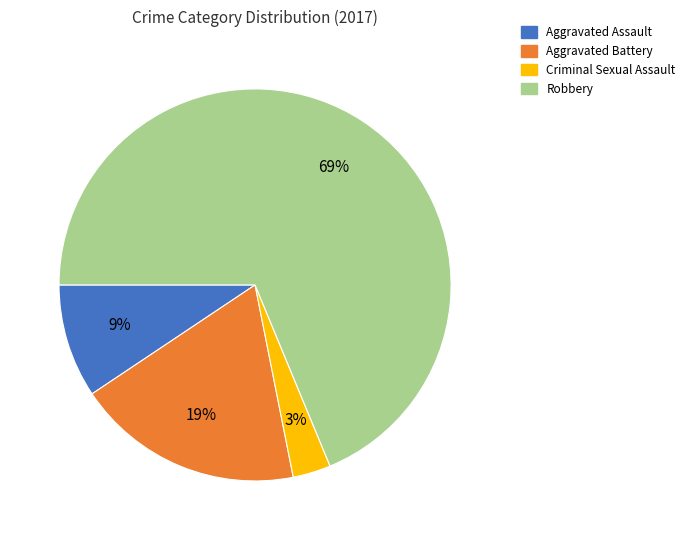

Does Robbery represent more than half of the total?

Yes